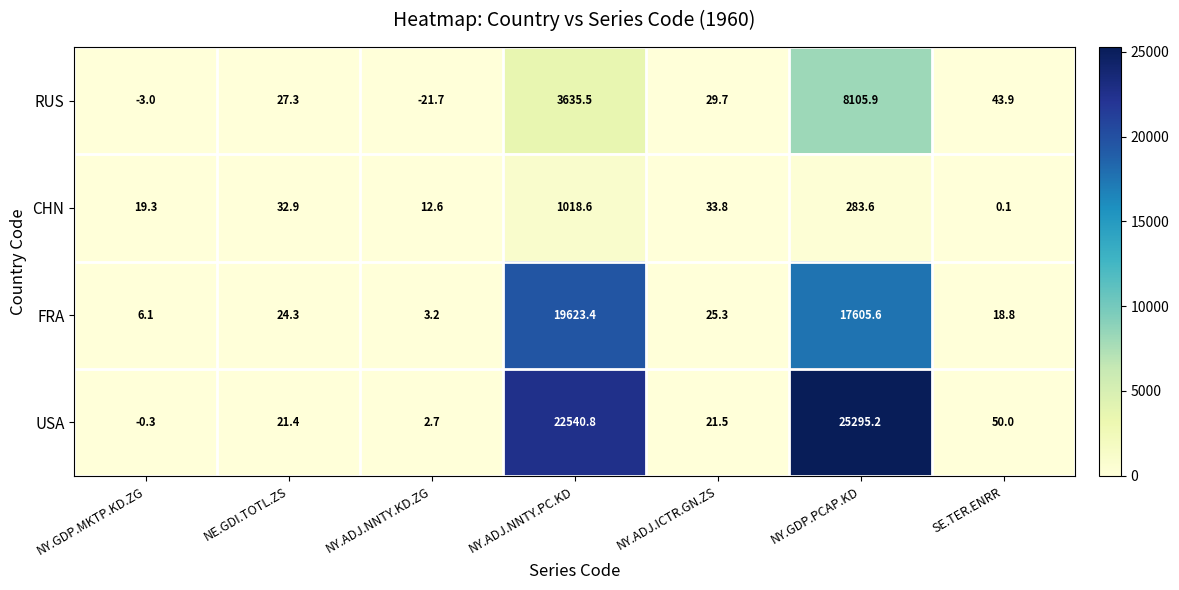

Rank the series at NE.GDI.TOTL.ZS from lowest to highest value.

USA, FRA, RUS, CHN